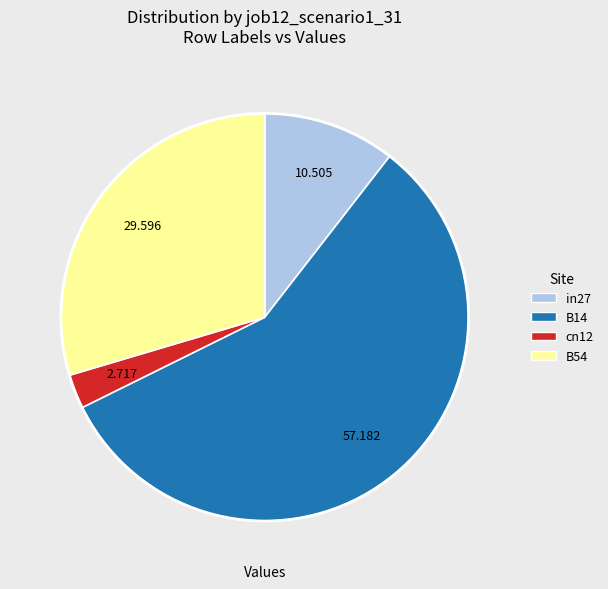

Is there any slice that represents more than half of the pie?

Yes